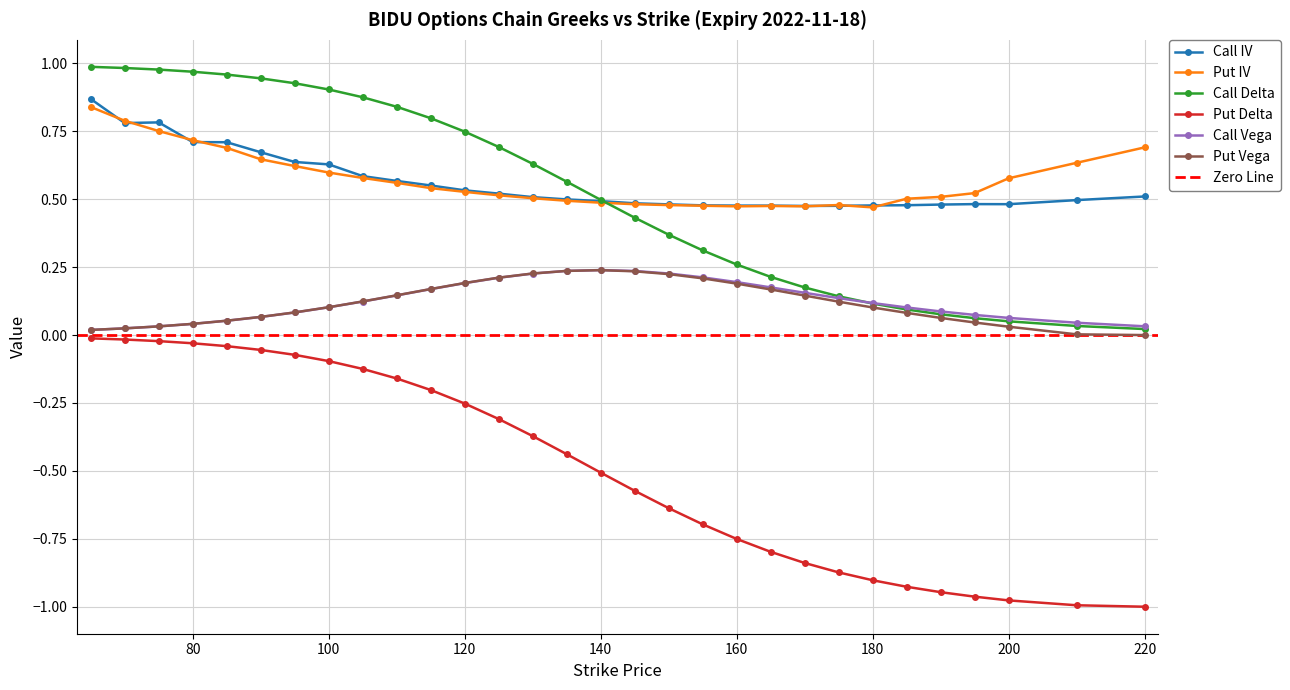

Which series has the largest total across all categories?

Put IV